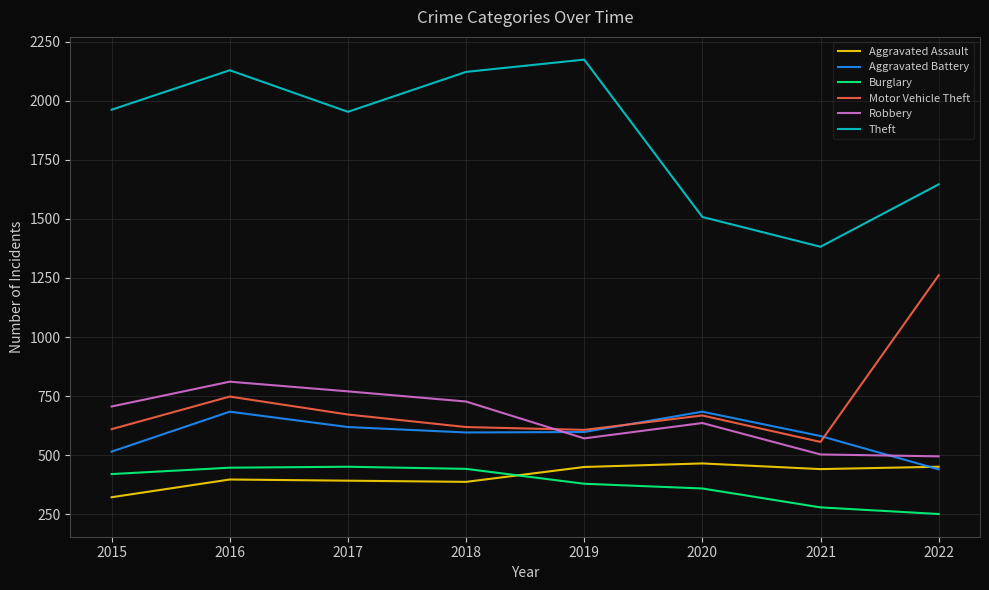

True or false: Aggravated Assault has a value of 397 at 2016.

True